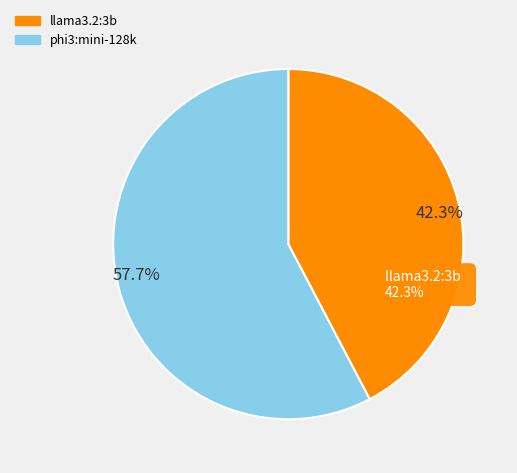

To the nearest percent, what percentage of the pie is llama3.2:3b?

42%